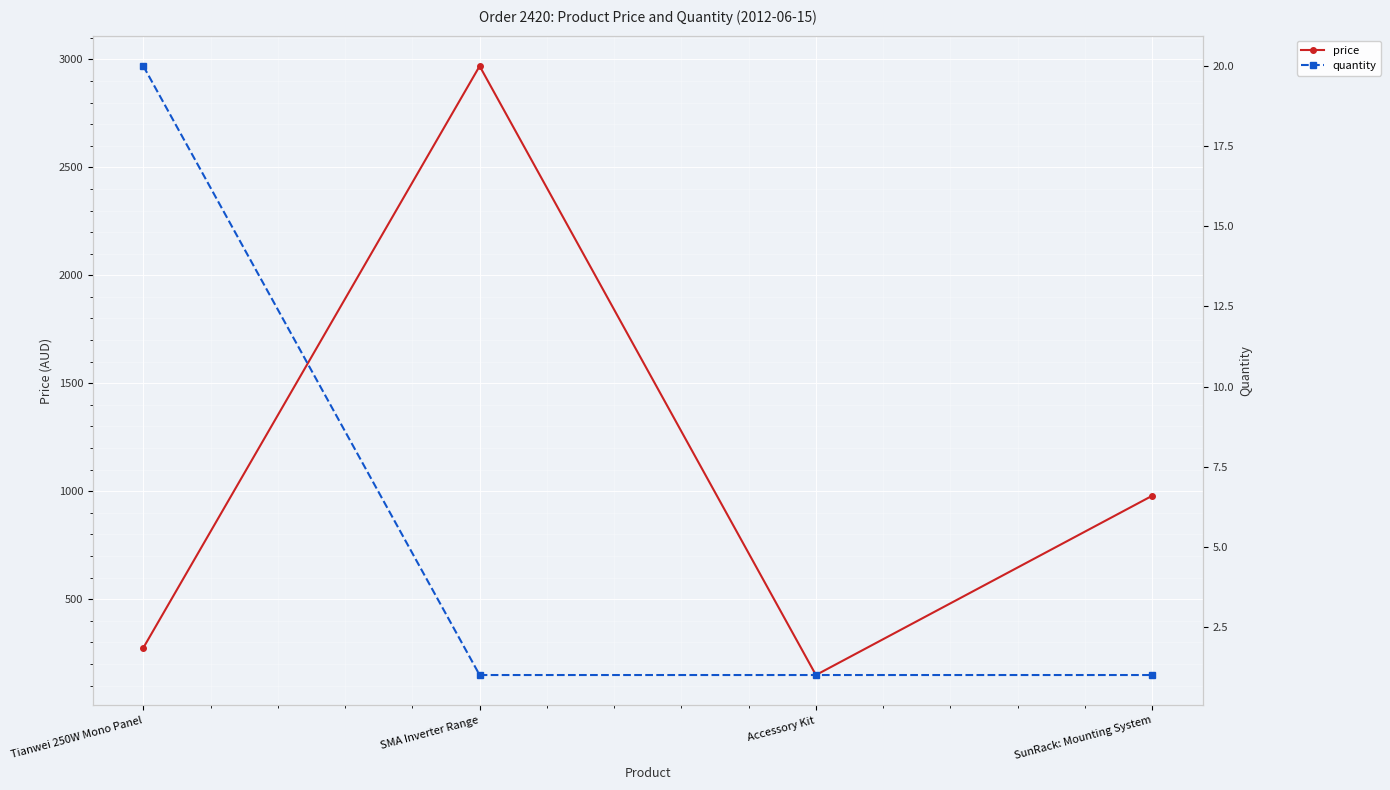

True or false: price has more than 2 points higher than both neighbors.

False